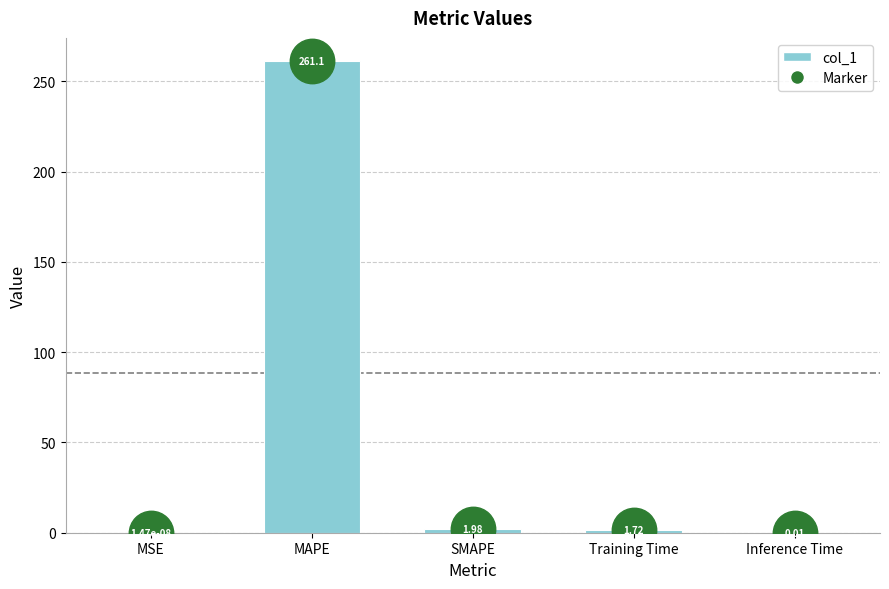

Which has a higher value, Training Time or SMAPE?

SMAPE